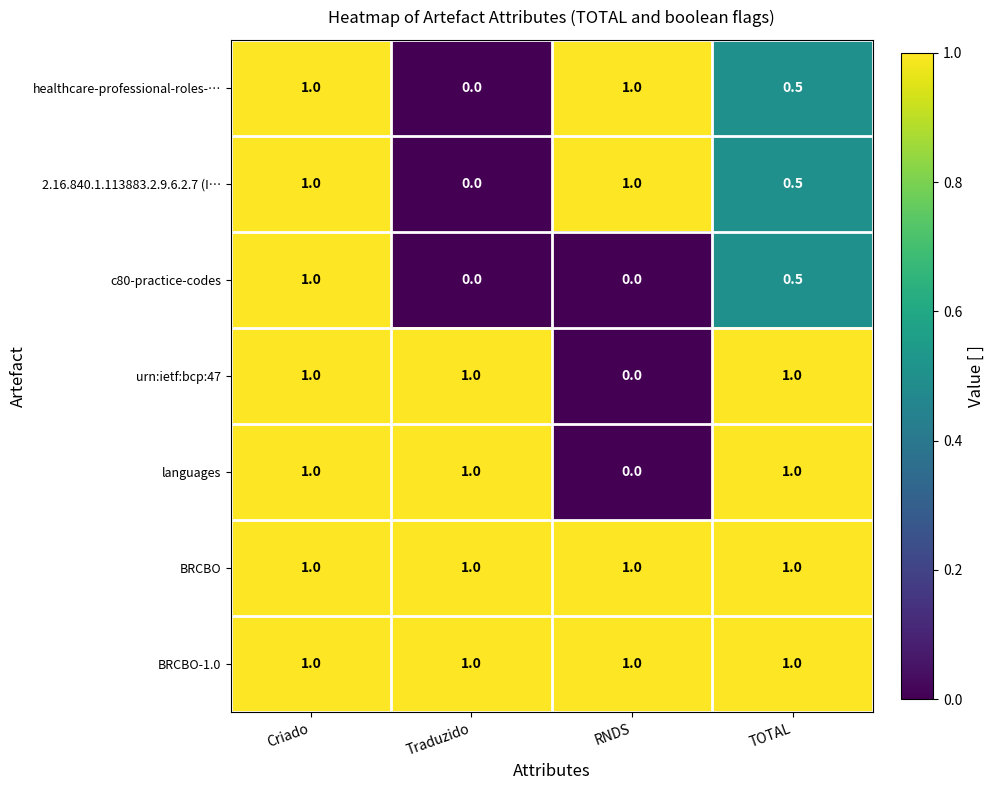

True or false: 2.16.840.1.113883.2.9.6.2.7 (I… has a value of 0.7 at Traduzido.

False